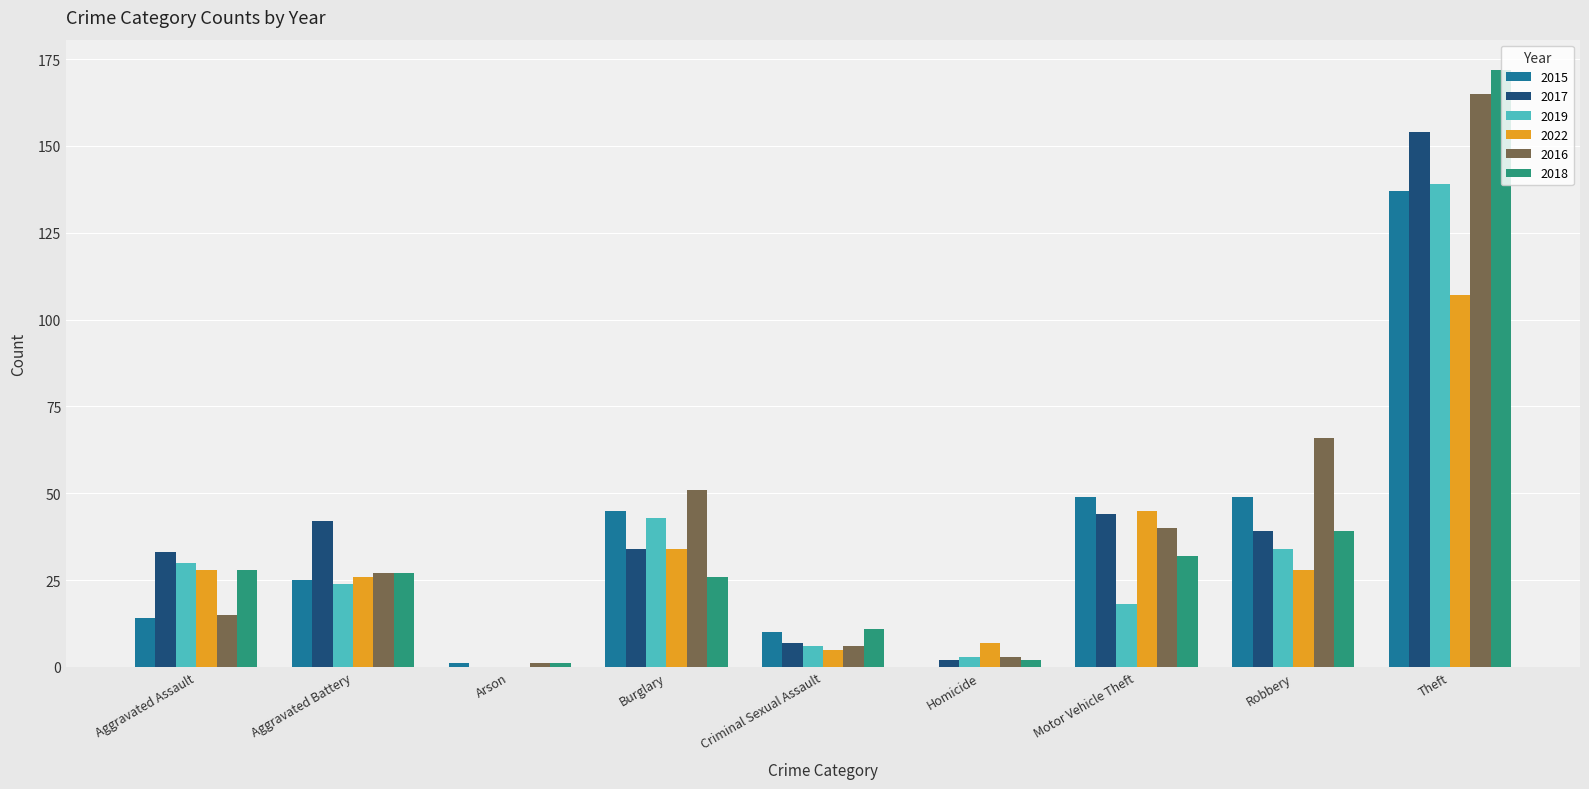

Reading right to left, transcribe all the data shown in this chart.

2015: 137	49	49	0	10	45	1	25	14
2017: 154	39	44	2	7	34	0	42	33
2019: 139	34	18	3	6	43	0	24	30
2022: 107	28	45	7	5	34	0	26	28
2016: 165	66	40	3	6	51	1	27	15
2018: 172	39	32	2	11	26	1	27	28